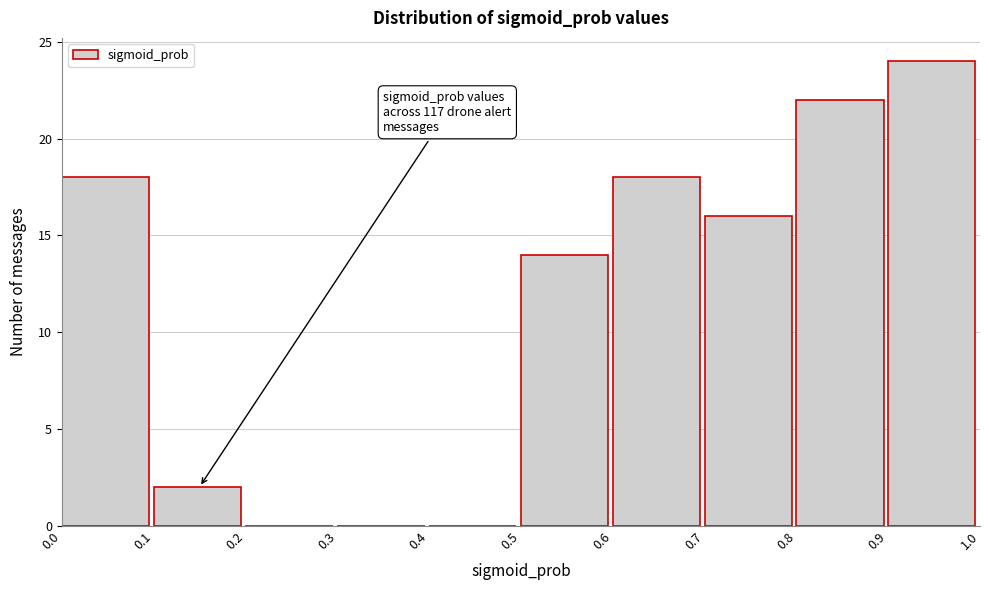

Which range on the x-axis has the tallest bar?

0.9 to 1.0